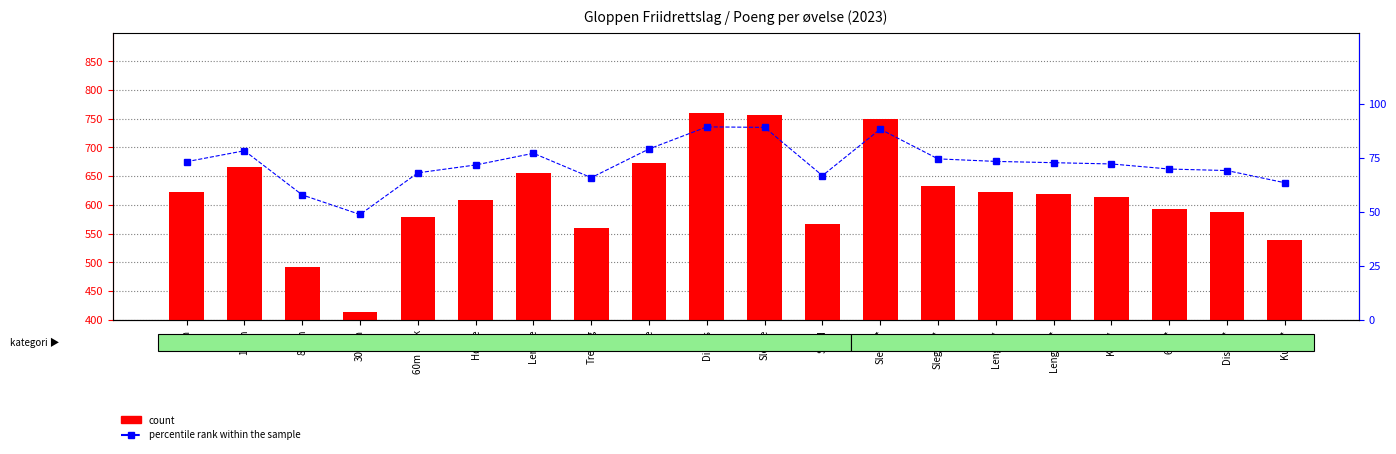

Reading left to right, transcribe all the data shown in this chart.

count: 60m=622.0	100m=665.0	800m=491.0	3000m=414.0	60m hekk=578.0	Høyde=609.0	Lengde=655.0	Tresteg=559.0	Kule=672.0	Diskos=759.0	Slegge=757.0	Spyd=567.0	Slegge*=750.0	Slegge**=633.0	Lengde*=623.0	Lengde**=618.0	Kule*=613.0	60m*=593.0	Diskos*=587.0	Kule**=539.0
percentile rank within the sample: 60m=73.2	100m=78.2	800m=57.8	3000m=48.7	60m hekk=68.0	Høyde=71.6	Lengde=77.1	Tresteg=65.8	Kule=79.1	Diskos=89.3	Slegge=89.1	Spyd=66.7	Slegge*=88.2	Slegge**=74.5	Lengde*=73.3	Lengde**=72.7	Kule*=72.1	60m*=69.8	Diskos*=69.1	Kule**=63.4